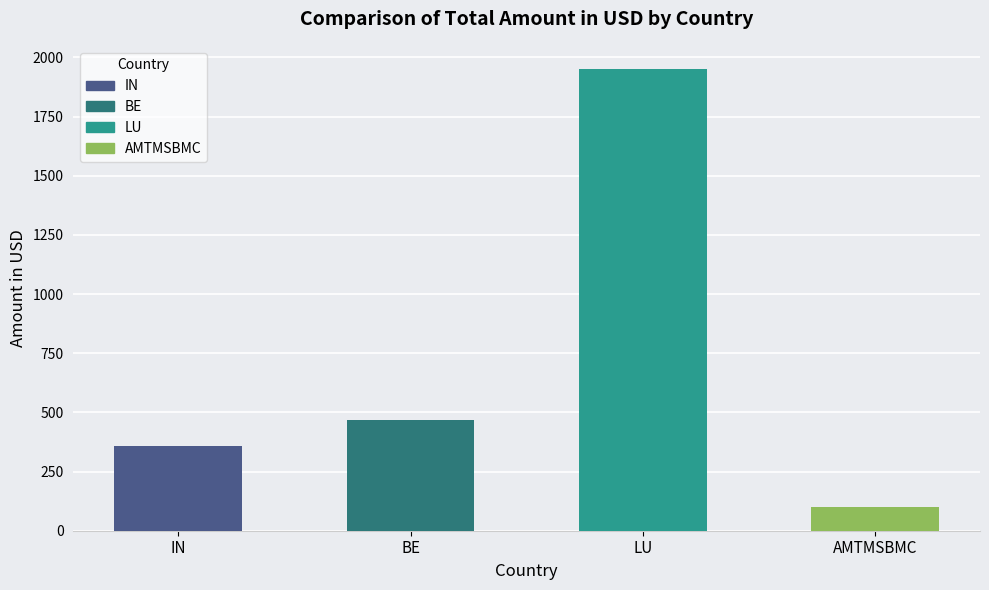

Approximately how many times larger is the value at IN compared to LU?

0.2